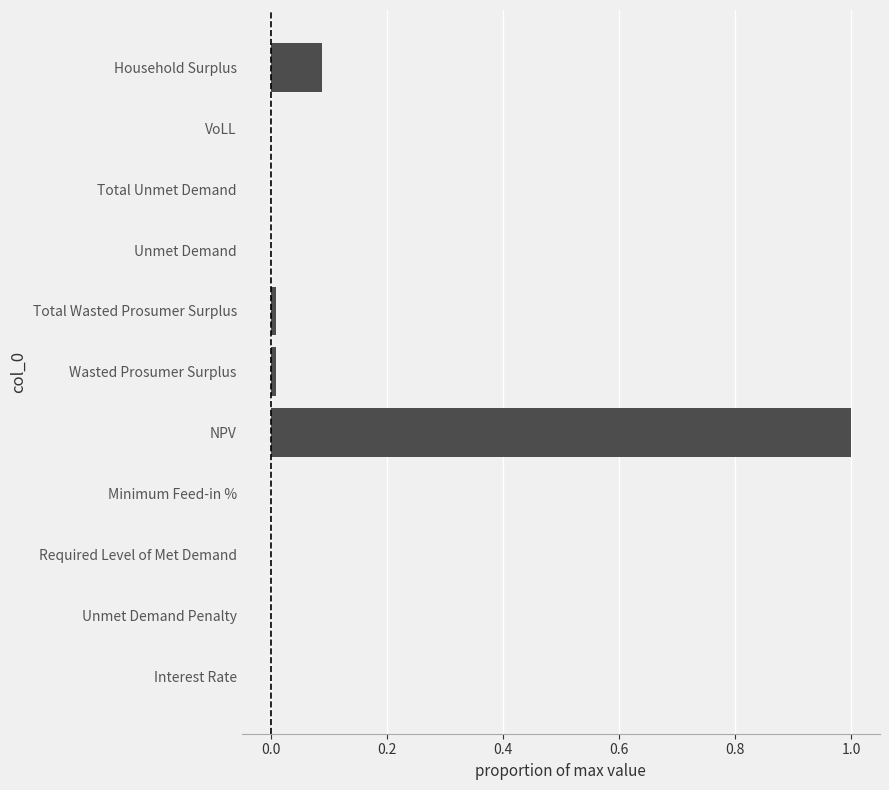

What is the change in value from Required Level of Met Demand to Household Surplus?

+0.1